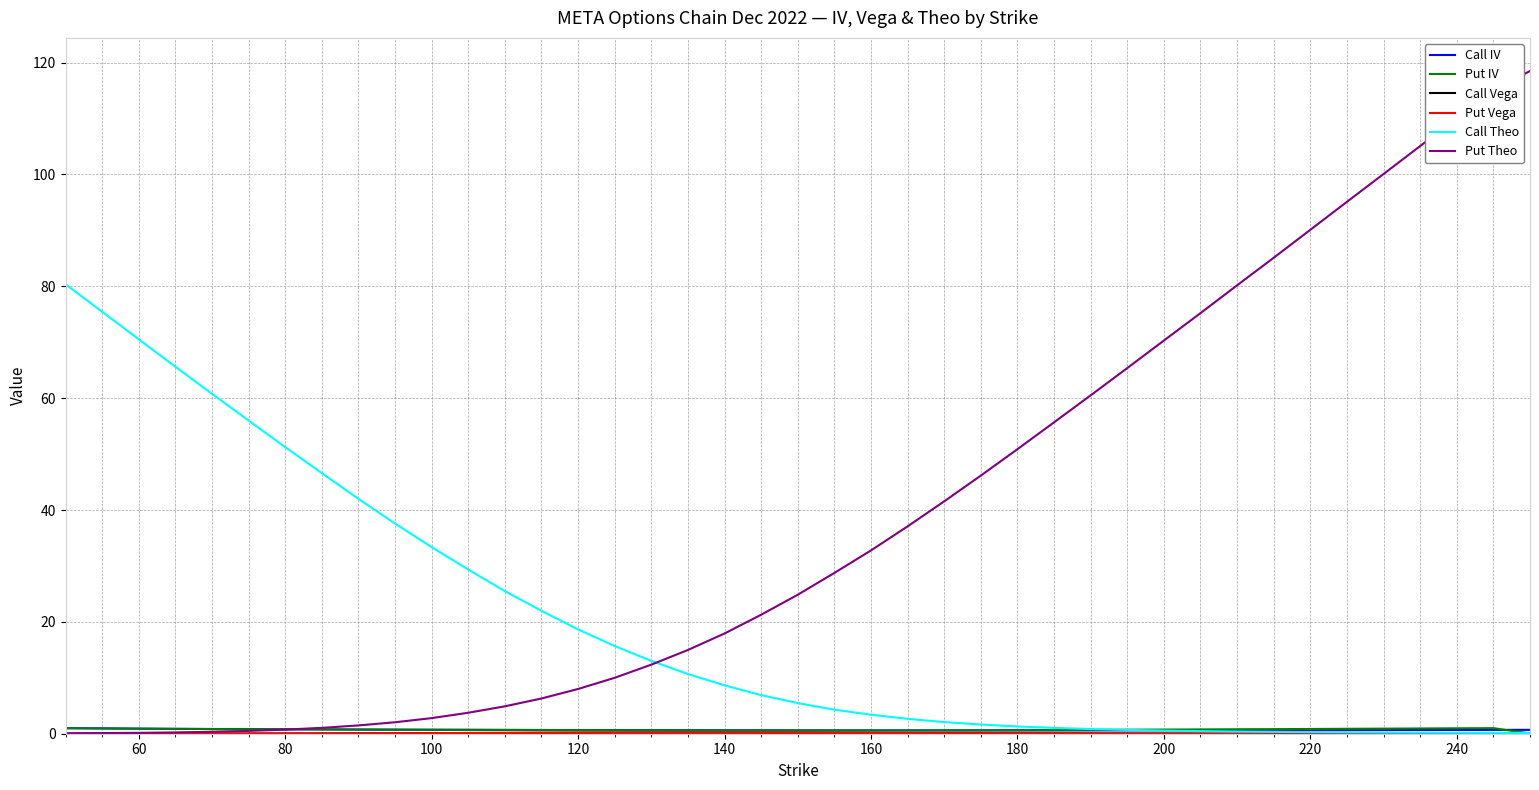

Which series has the largest total across all categories?

Put Theo